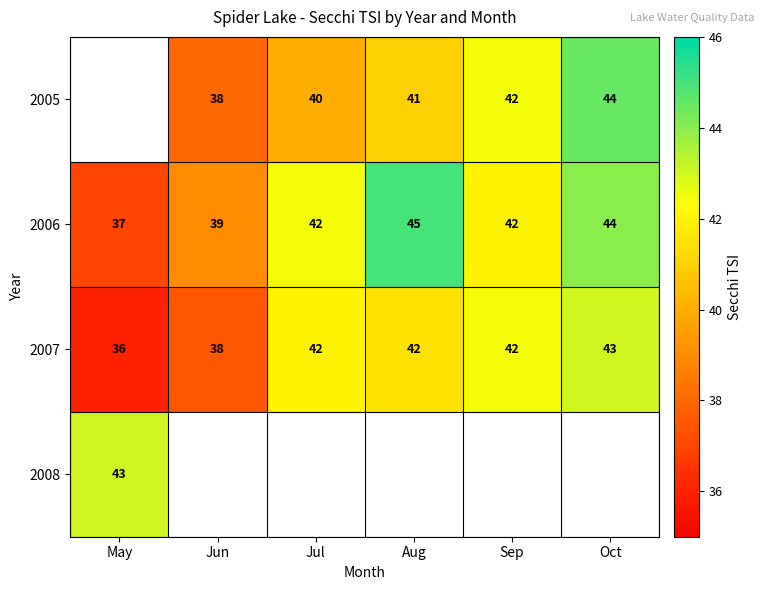

At which label is 2007 closest to 39?

Jun